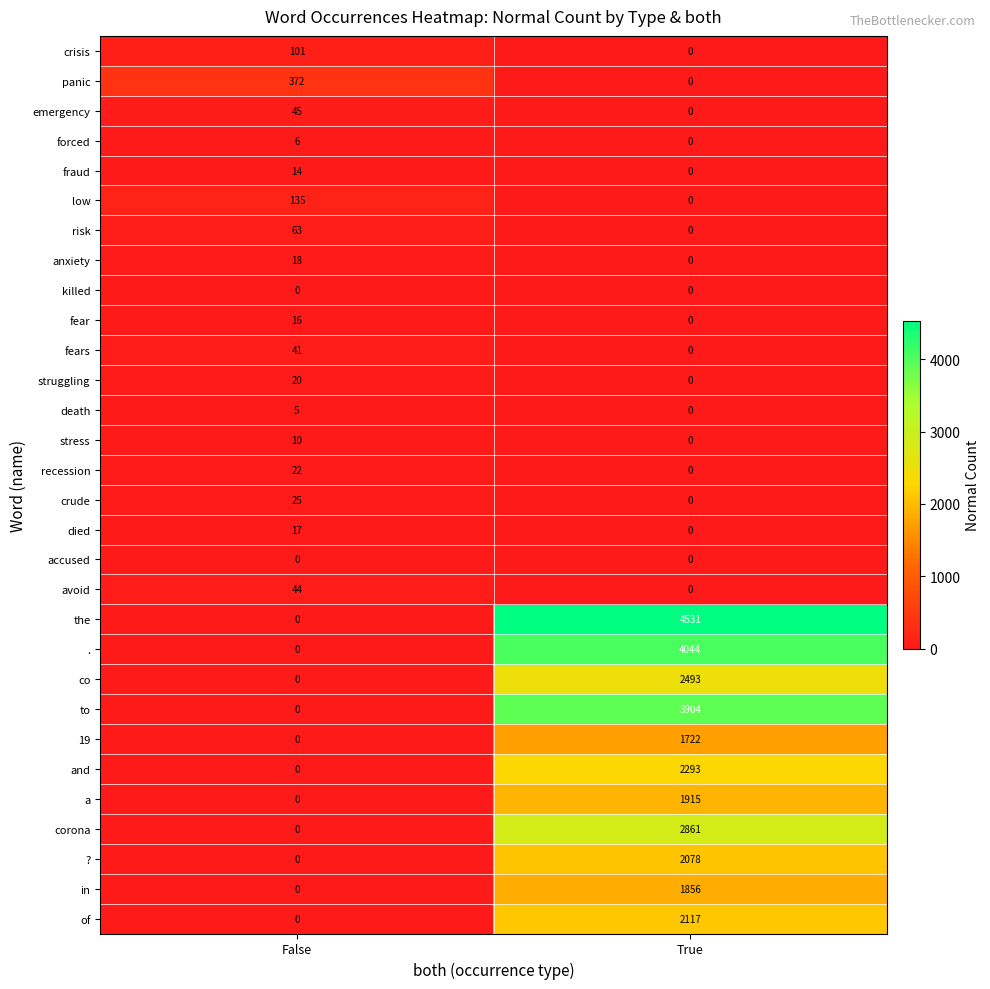

Which category has the highest value in the died series?

False